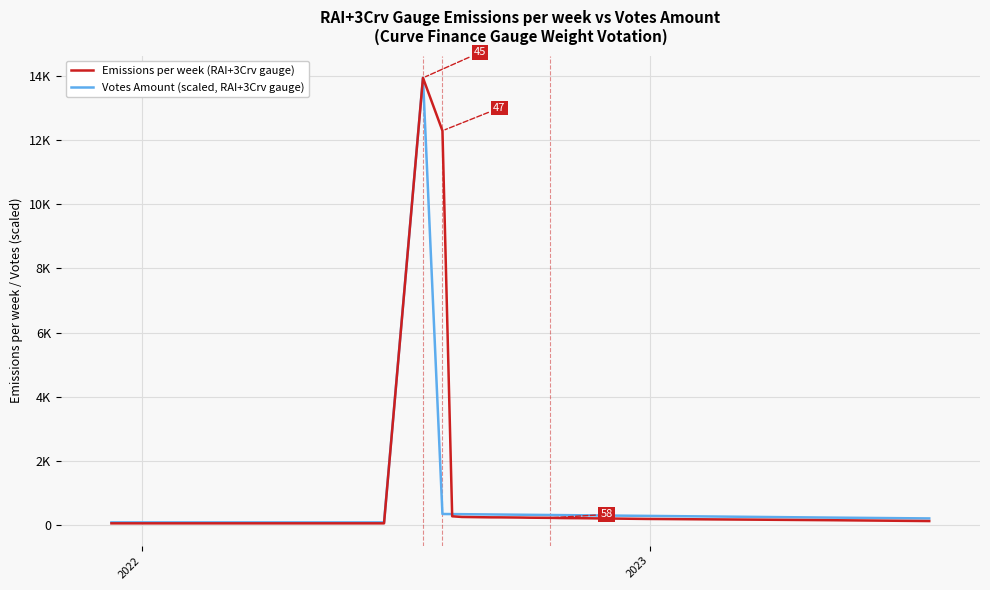

How many times do Emissions per week (RAI+3Crv gauge) and Votes Amount (scaled, RAI+3Crv gauge) cross each other?

1